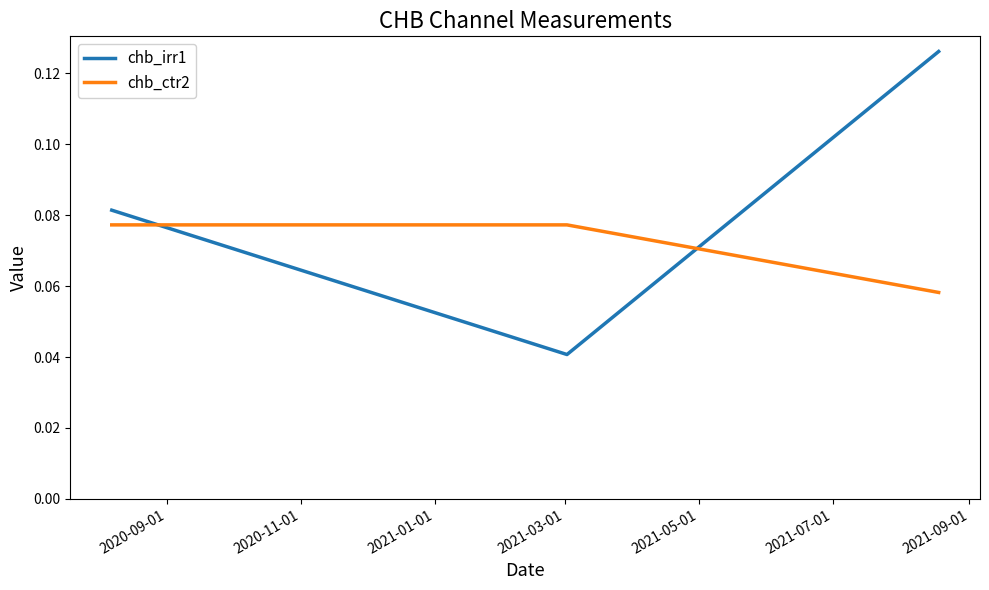

Rank the series by their average value, from highest to lowest.

chb_irr1, chb_ctr2